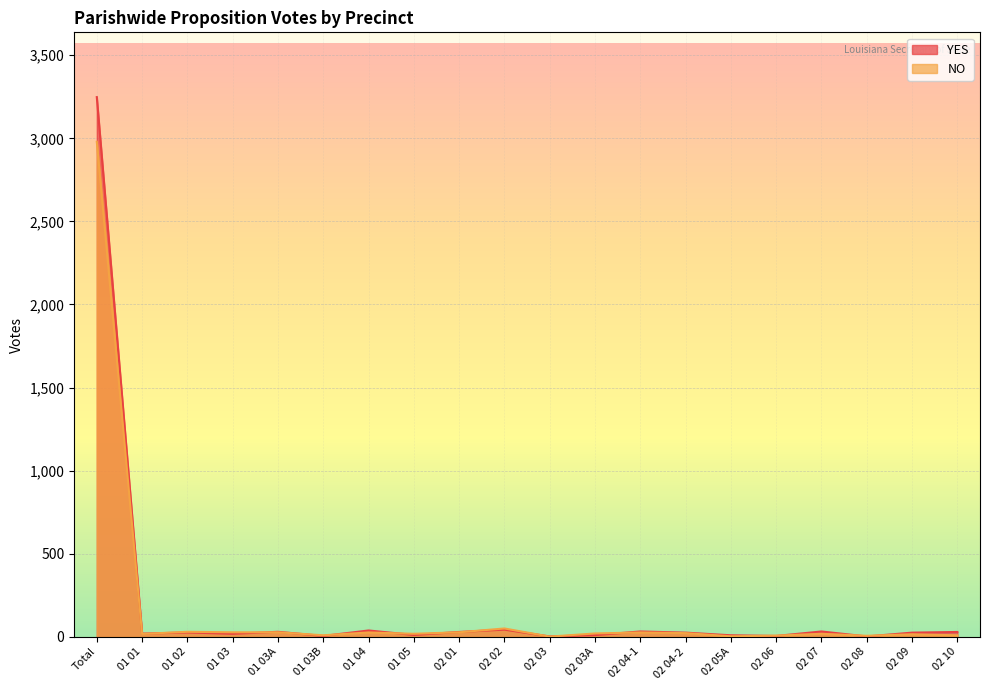

At how many categories does at least one series exceed 2556?

1